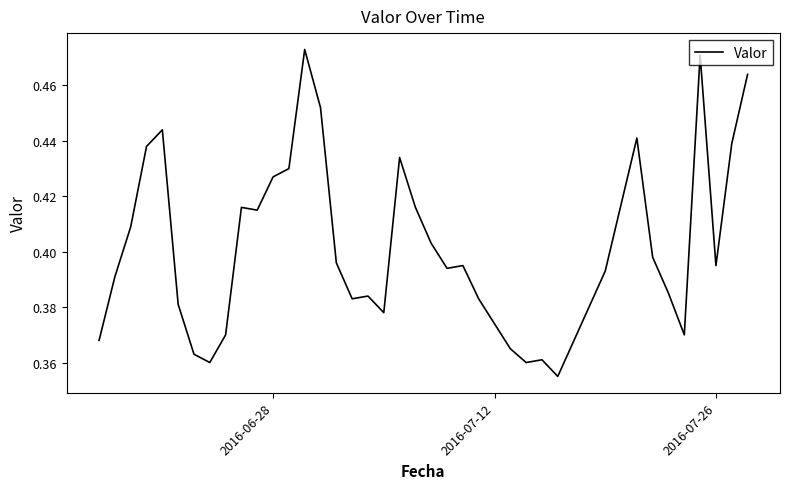

How many lines are shown in the chart?

1